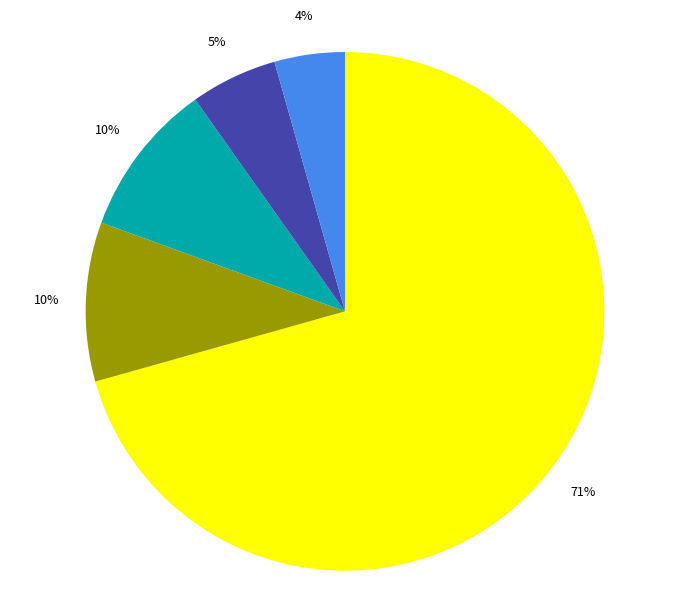

To the nearest percent, what is the average slice percentage?

20%